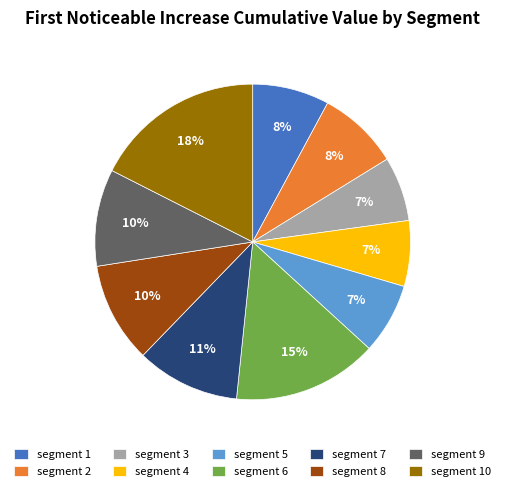

To the nearest percent, what is the combined percentage of segment 6 and segment 4?

22%